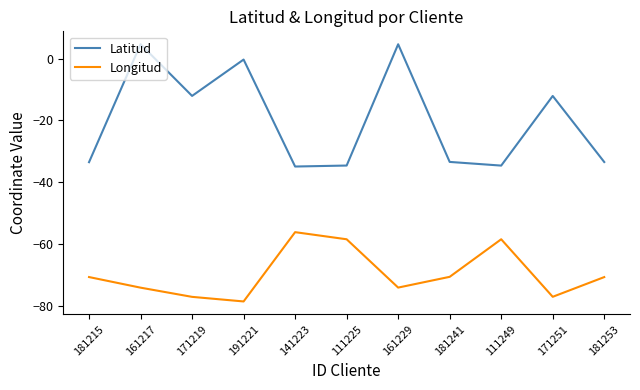

What is the highest value of the Longitud series?

-56.1